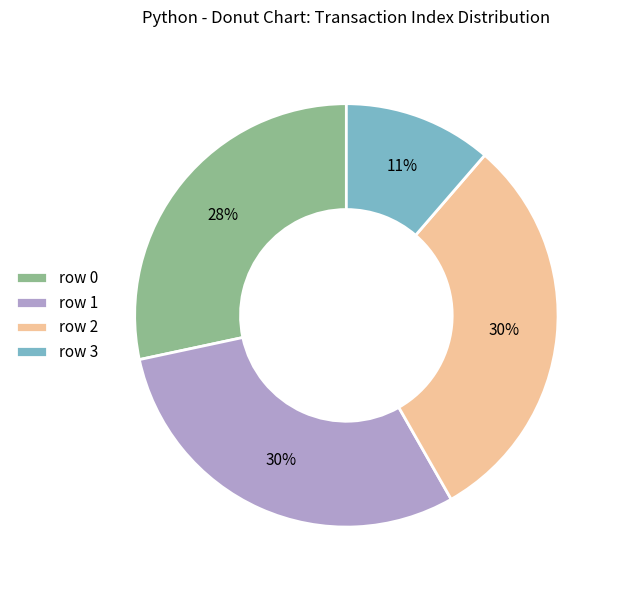

What is the smallest slice in the pie chart?

row 3